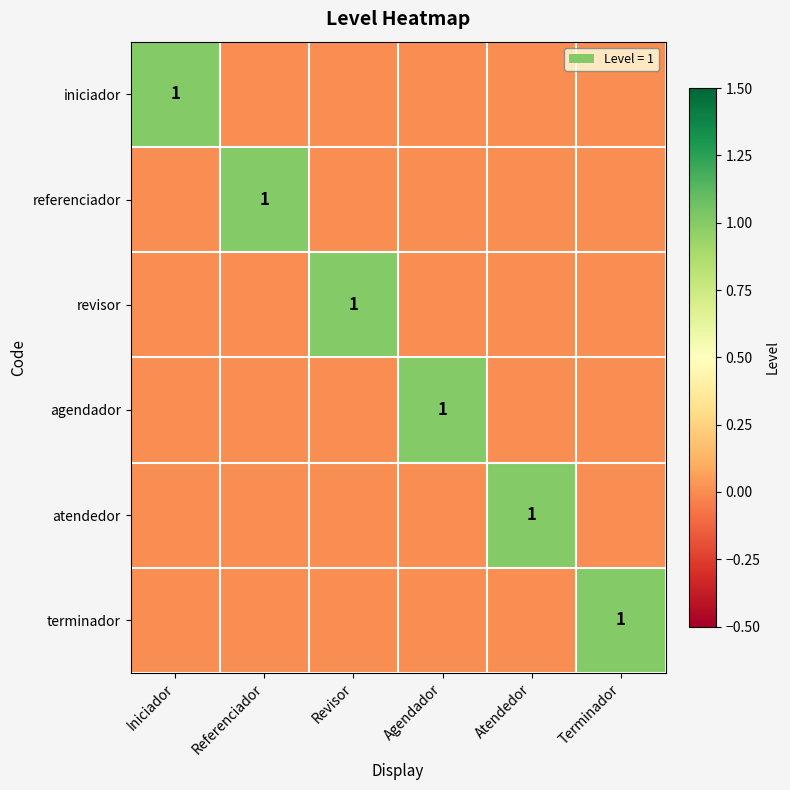

What is the difference between the maximum and second lowest values in the iniciador series?

1